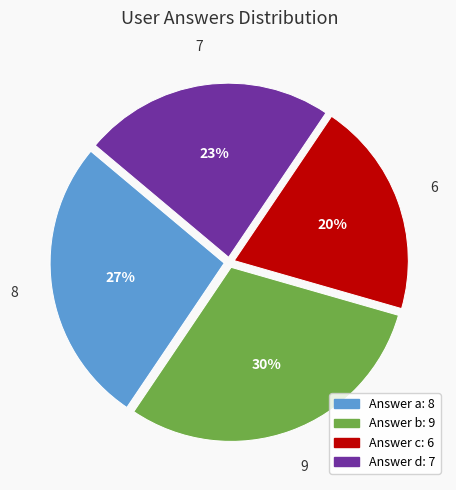

Is there any slice that represents more than half of the pie?

No